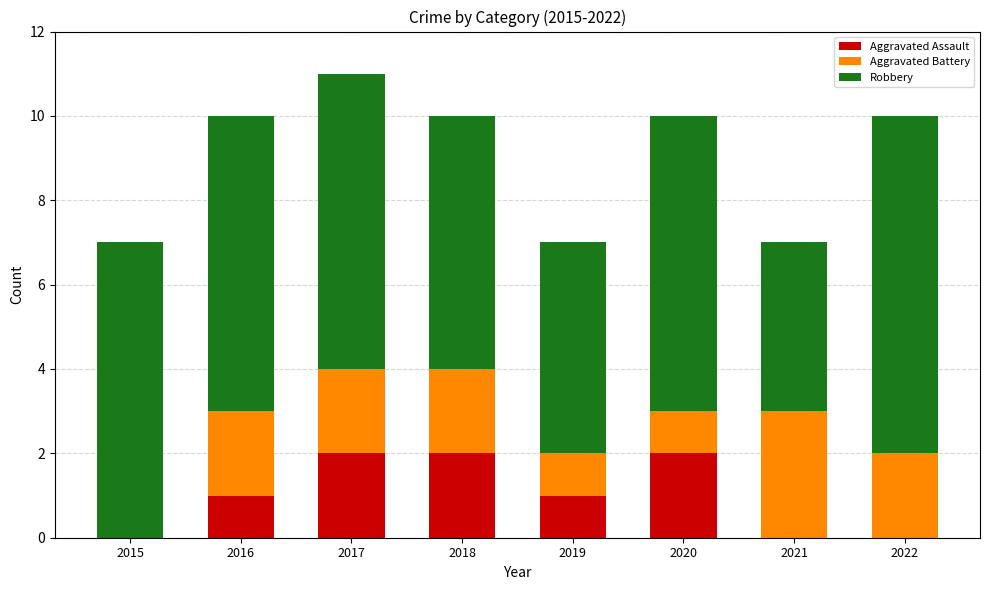

The Aggravated Assault series shows 1 at 2019. True or false?

True